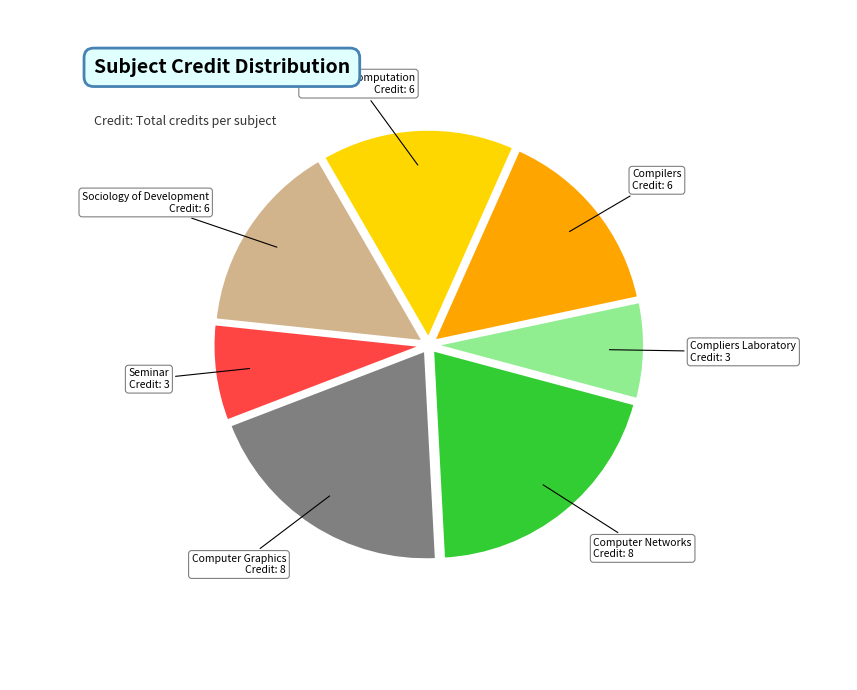

Is the sum of Compliers Laboratory and Sociology of Development greater than half?

No